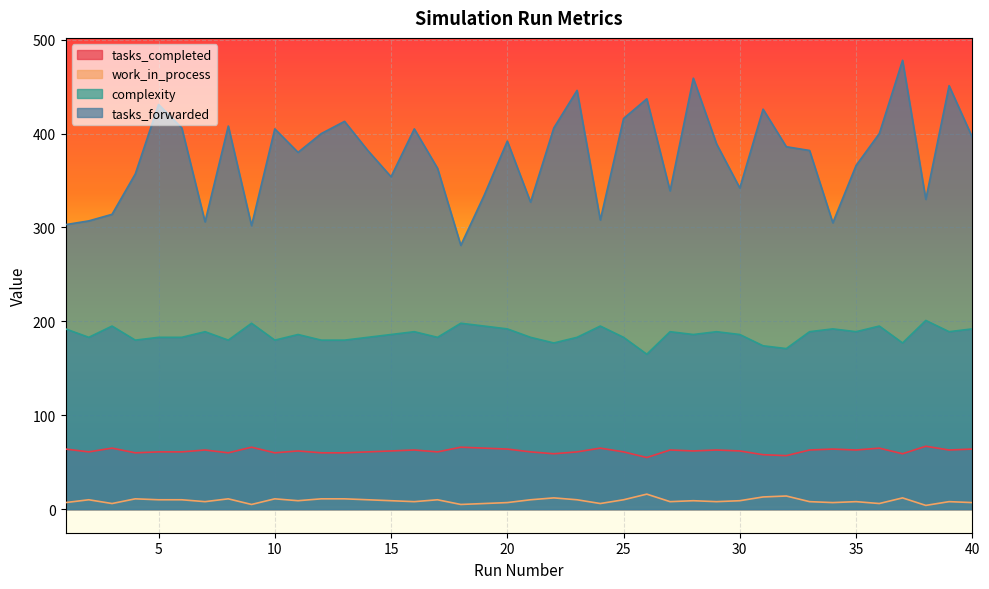

True or false: work_in_process and tasks_completed intersect in this chart.

False